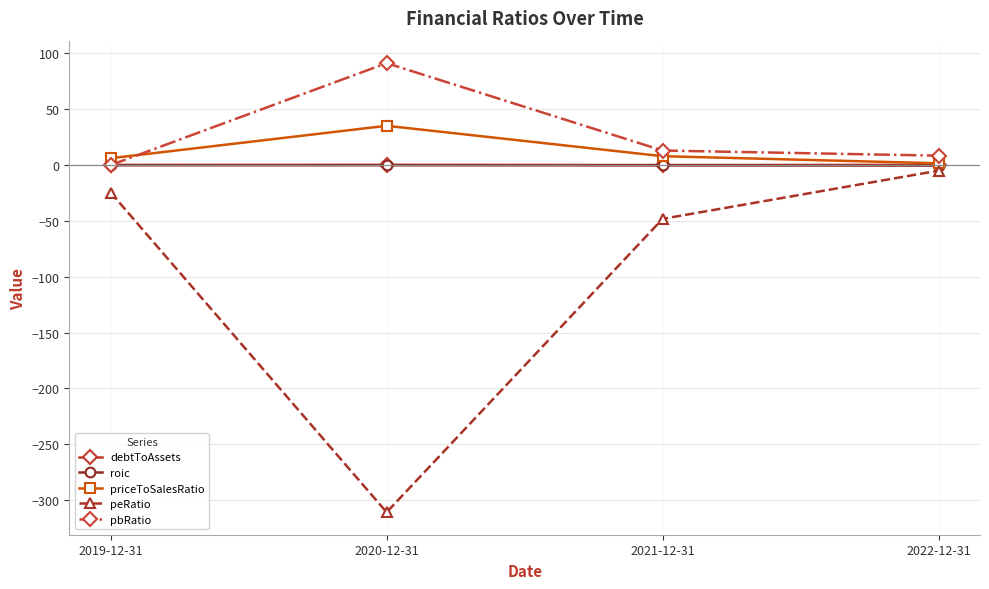

True or false: pbRatio has a value of 40.1 at 2019-12-31.

False